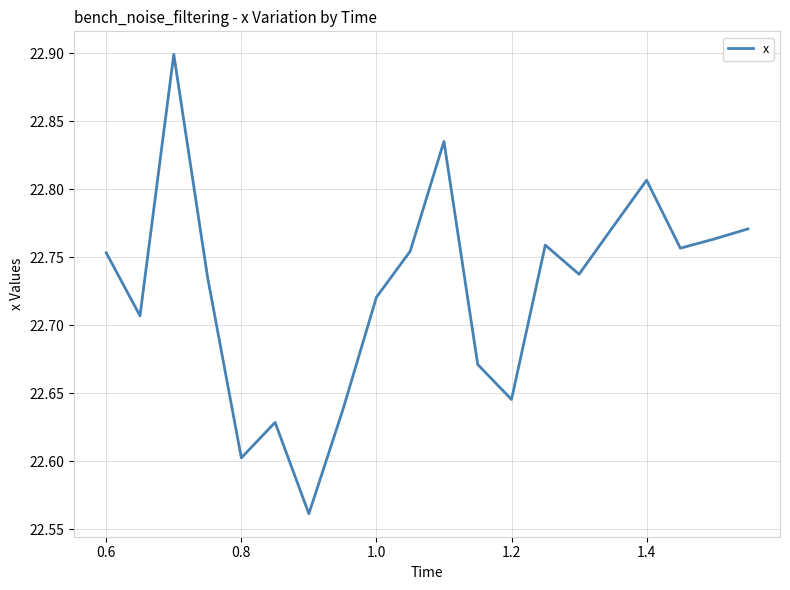

What is the greatest value displayed?

22.9